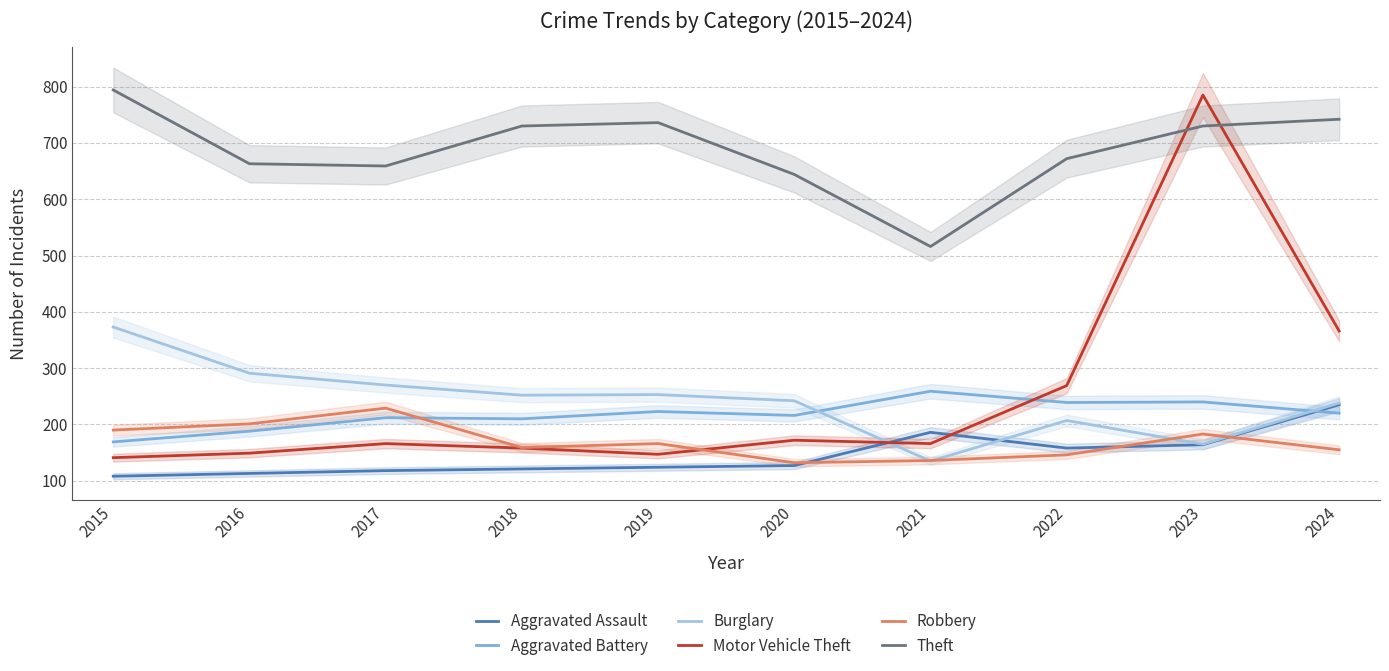

What is the highest value of the Burglary series?

373